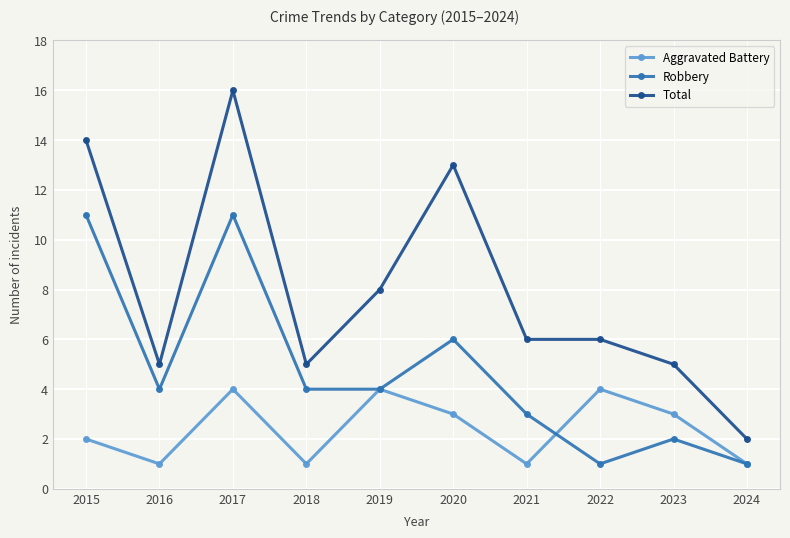

At which label is Aggravated Battery closest to 2?

2015